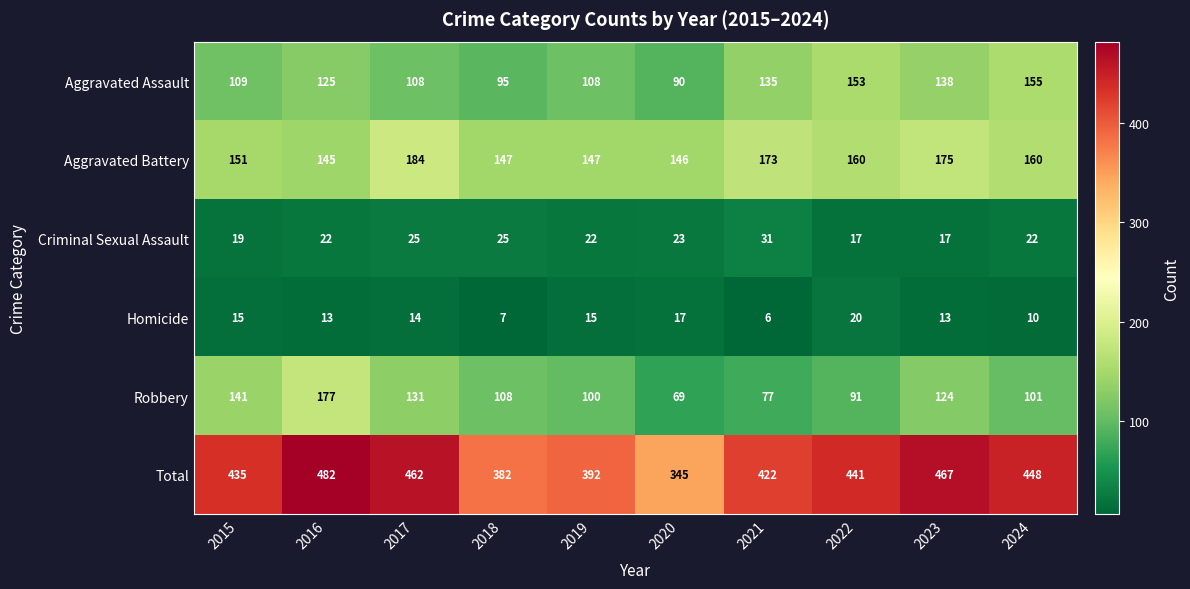

What is the minimum value shown in the chart?

6